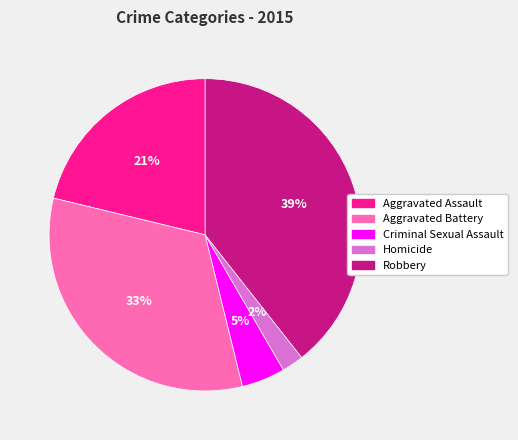

Does any single category account for the majority?

No